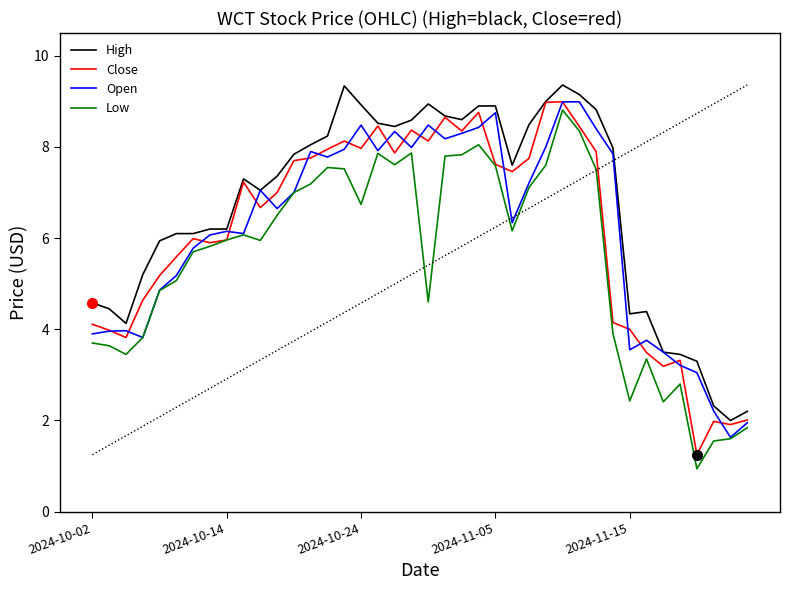

What is the lowest value of the Open series?

1.6